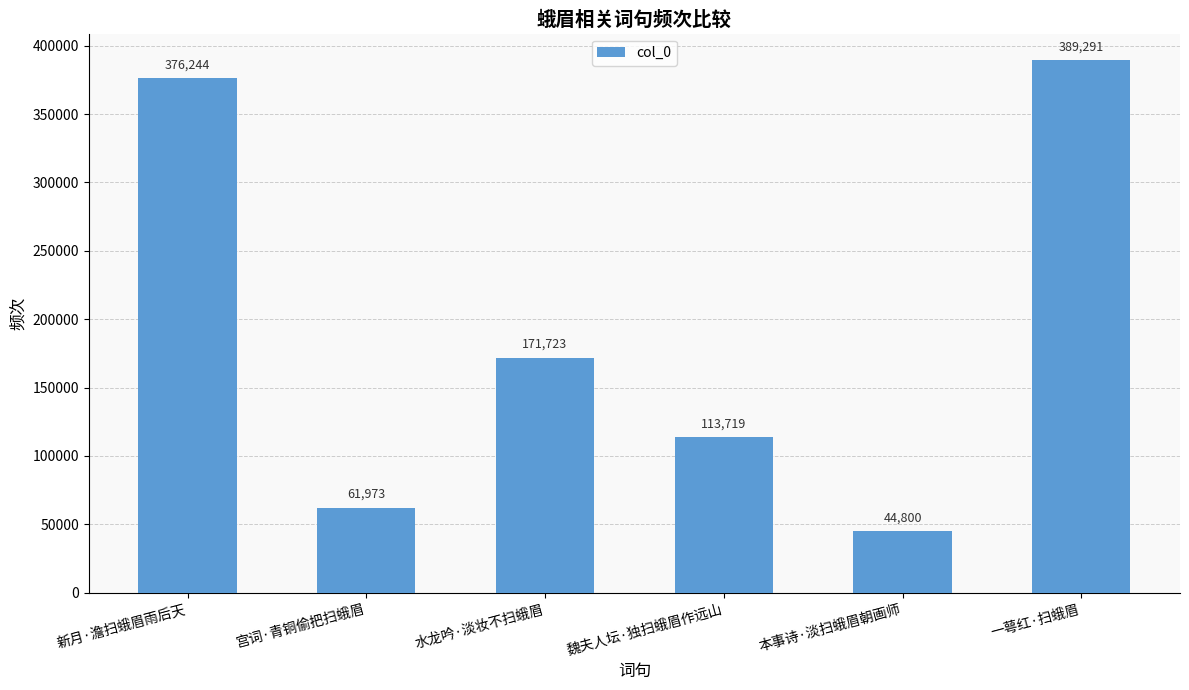

What position from the right is 宫词·青铜偷把扫蛾眉?

5